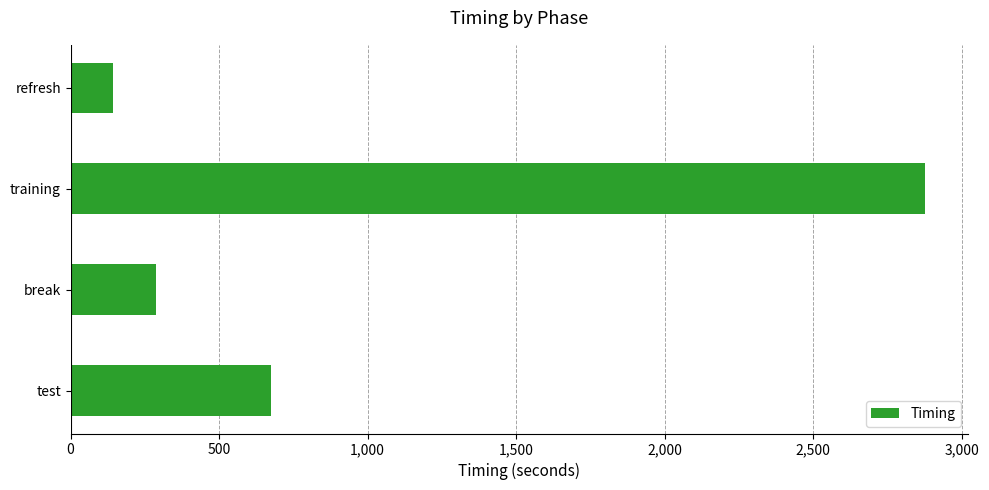

What is the maximum value shown in the chart?

2876.0